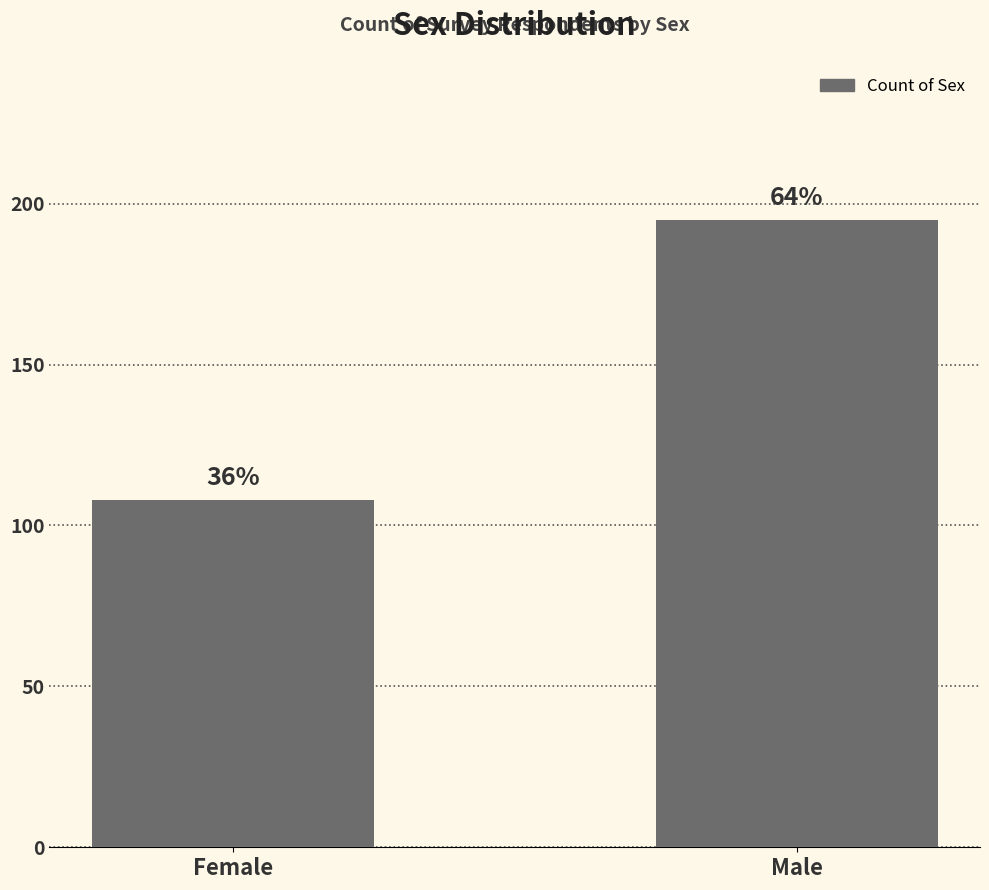

The value at Male is 195. True or false?

True